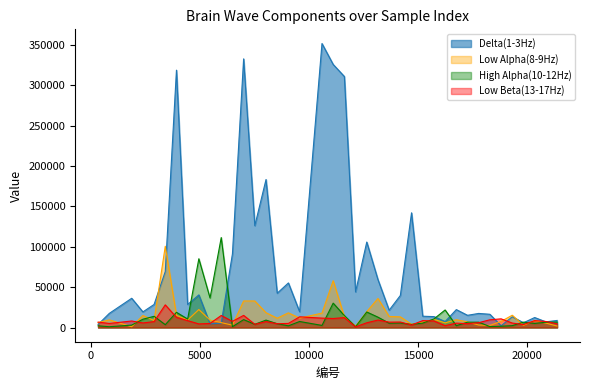

What is the difference between the Delta(1-3Hz) values at 20860 and 8548?

35451